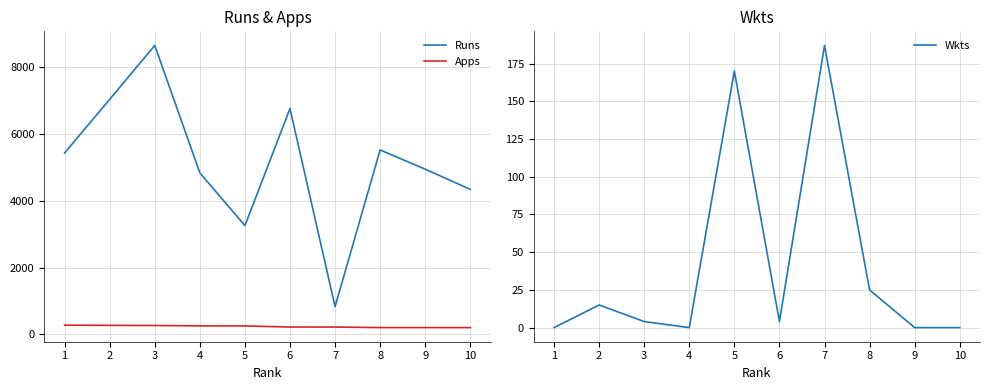

At which category does Wkts reach its first local valley?

4